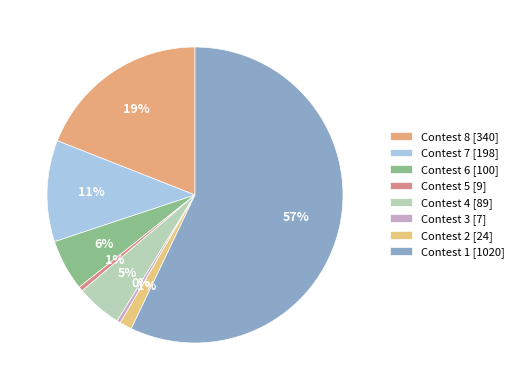

How many segments does this pie chart have?

8